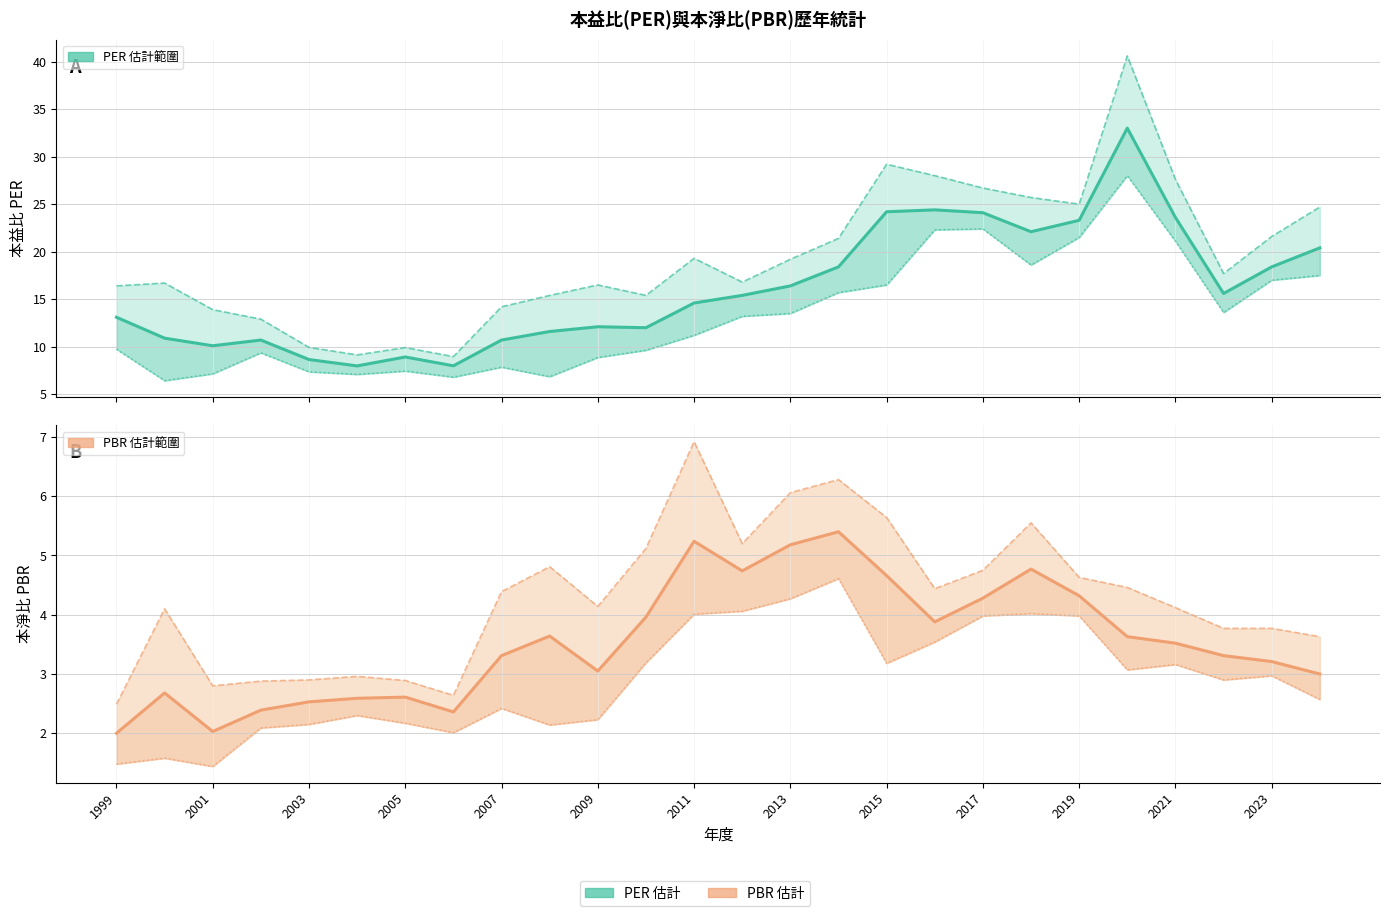

True or false: 最低PER and 最高PBR intersect in this chart.

False